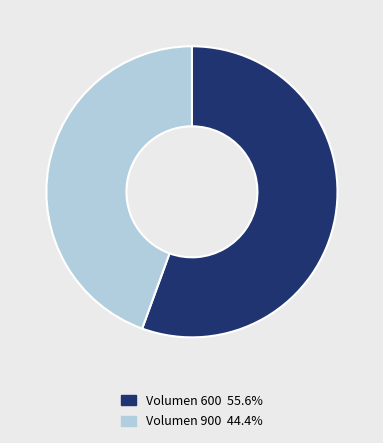

Is there any slice that represents more than half of the pie?

Yes